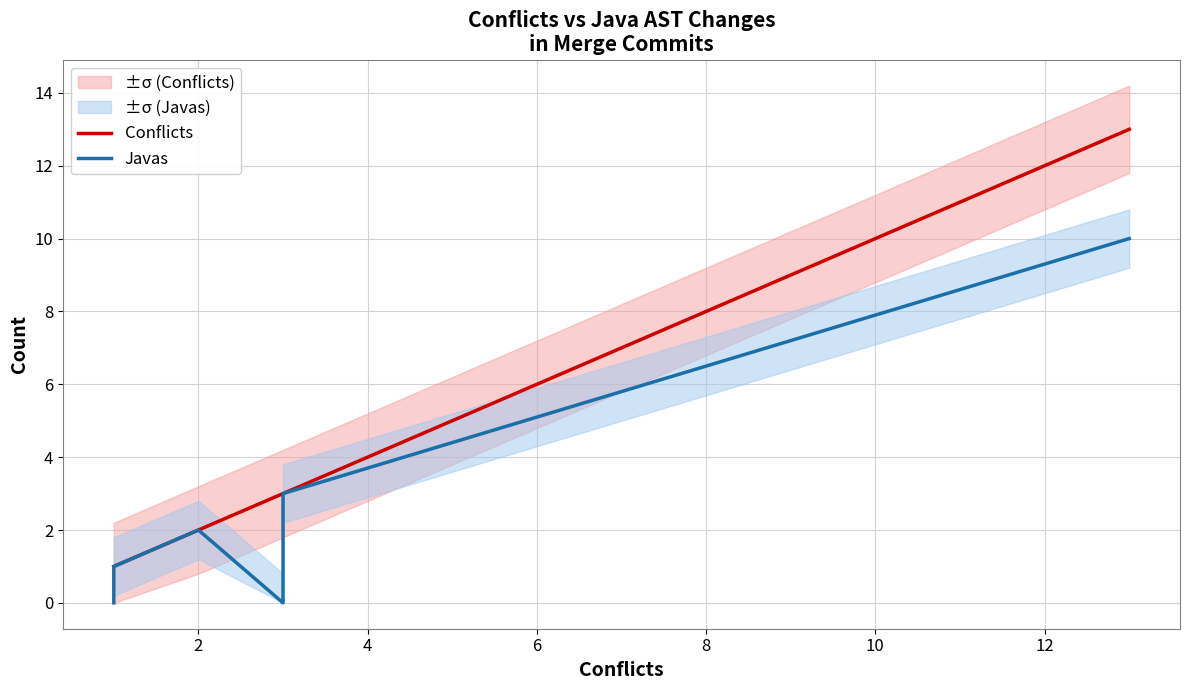

The value of Javas at 8 is 5. True or false?

False